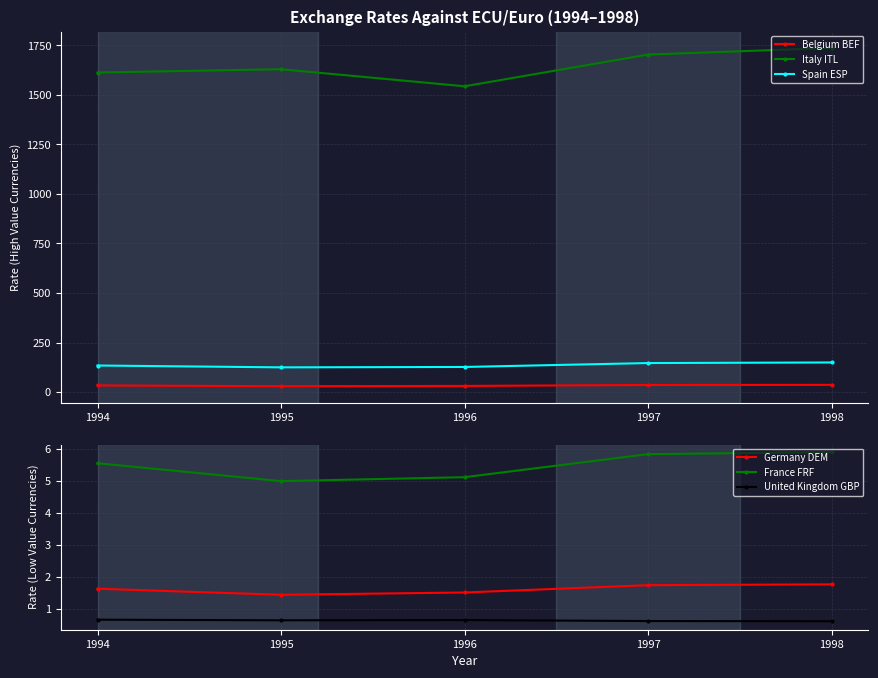

What is the difference between the Germany DEM values at 1995 and 1997?

0.3